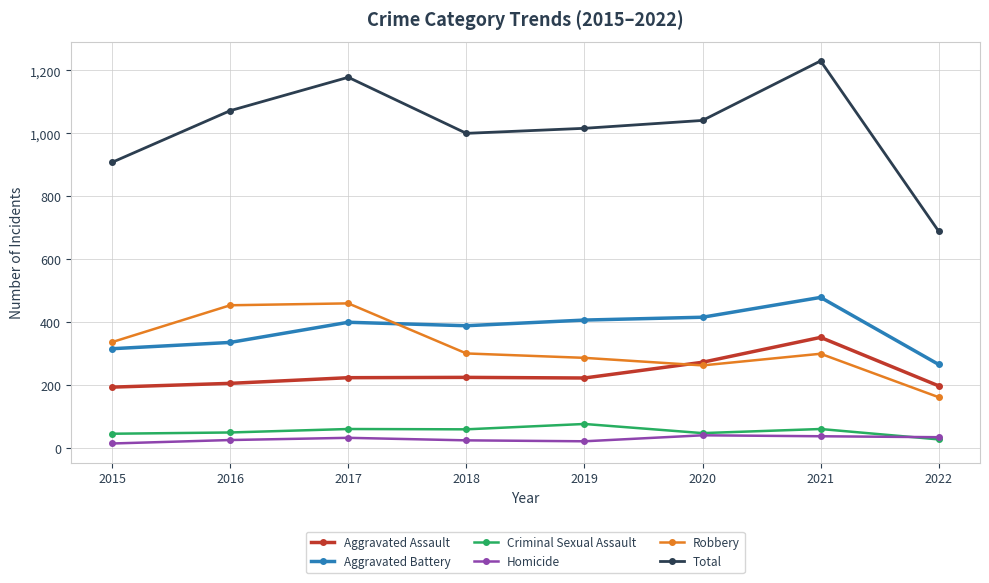

What is the highest value of the Aggravated Assault series?

352